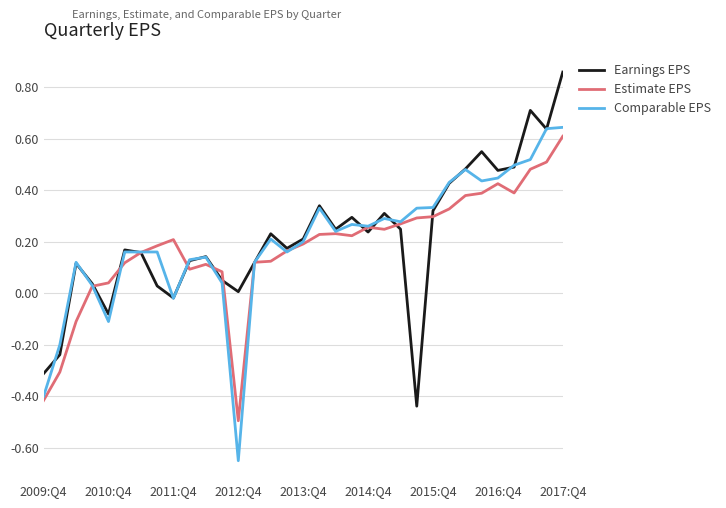

True or false: Estimate EPS and Comparable EPS intersect in this chart.

True